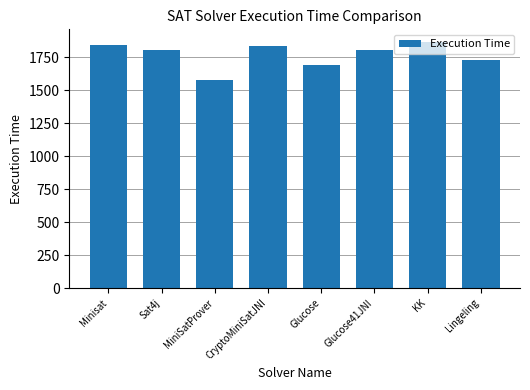

What is the change in value from Glucose to KK?

+174